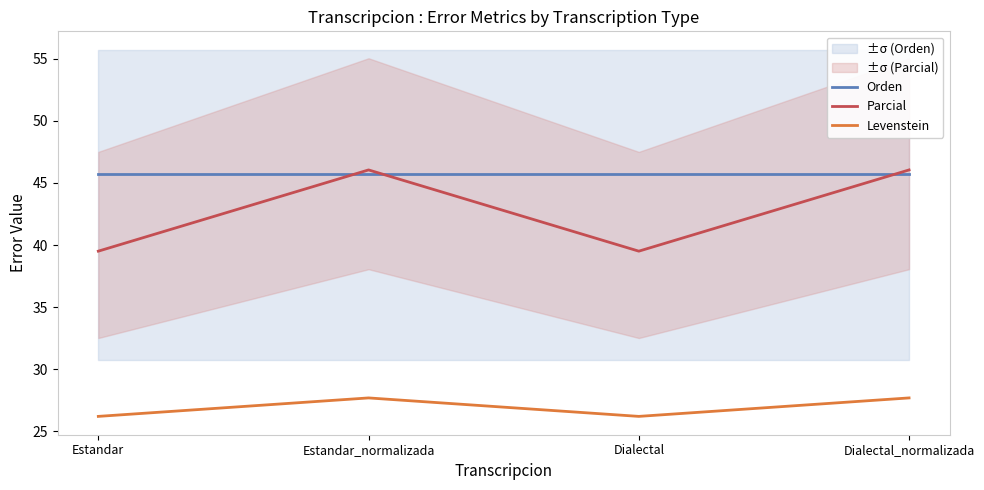

True or false: Levenstein has more than 2 interior local peaks.

False